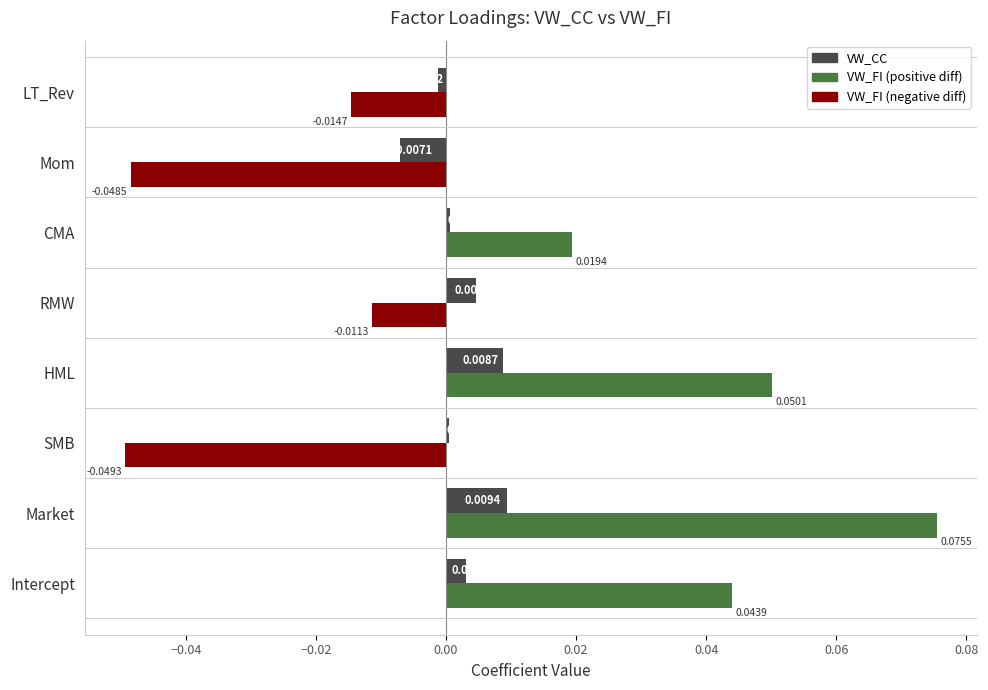

Which label corresponds to the smallest value in the chart?

SMB